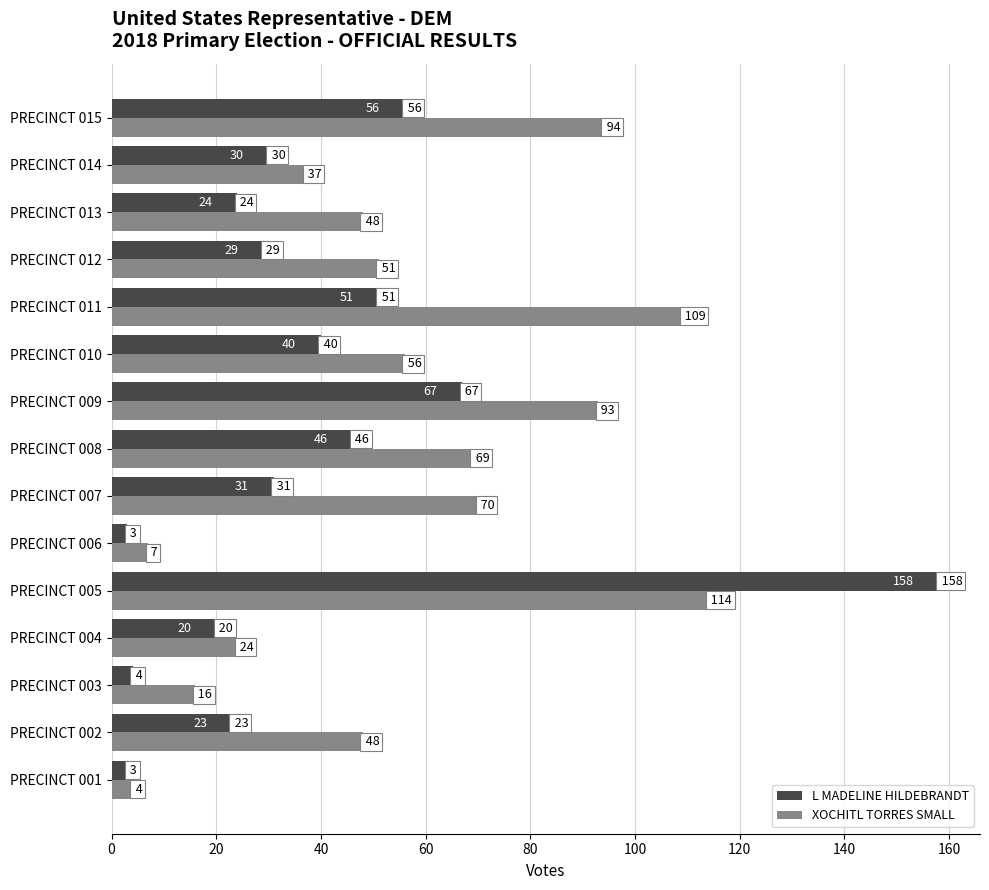

The value of L MADELINE HILDEBRANDT at PRECINCT 003 is 4. True or false?

True